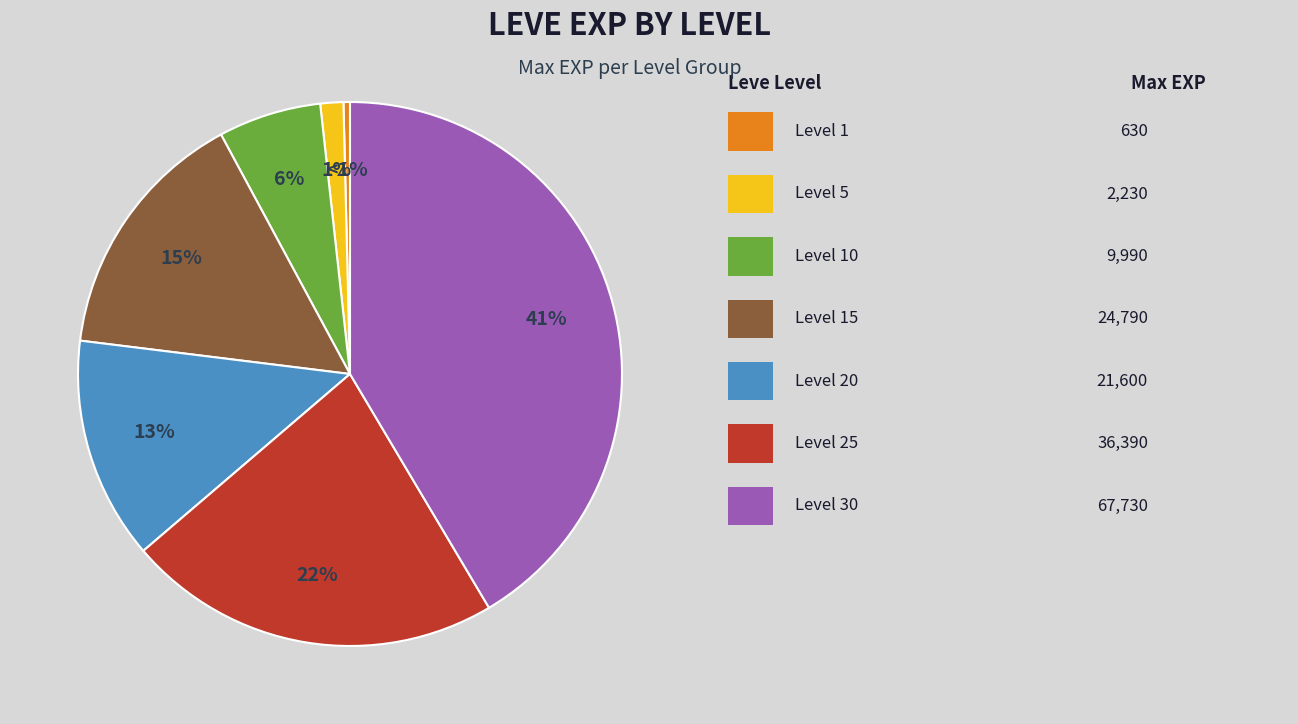

True or false: Level 15 accounts for 3% of the total.

False